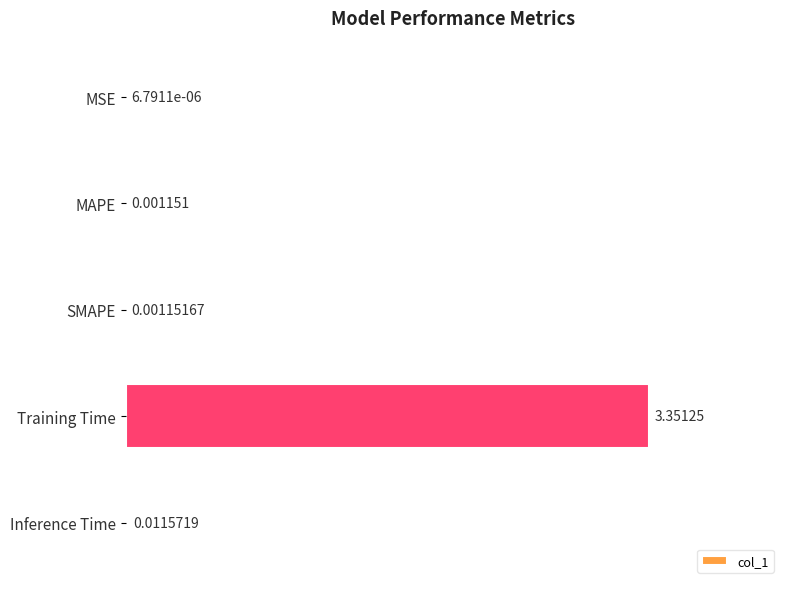

Where is the data nearest to the value 1?

Inference Time